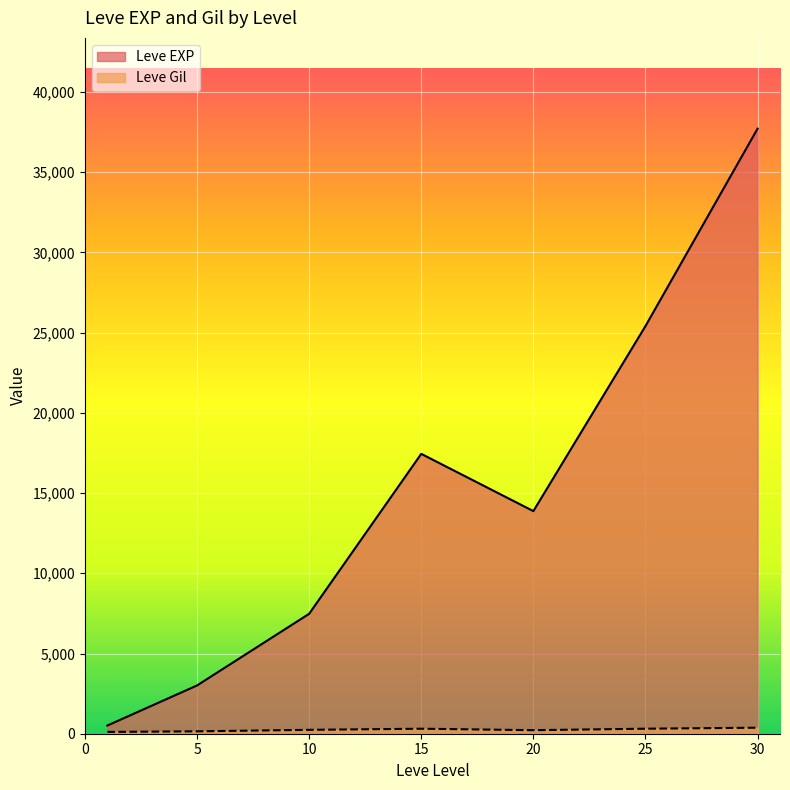

Which series has the largest total across all categories?

Leve EXP